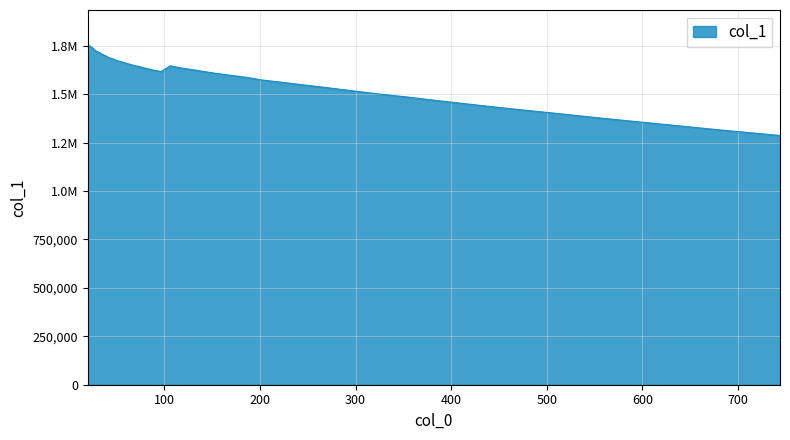

What is the difference between the second highest and second lowest values?

431205.8